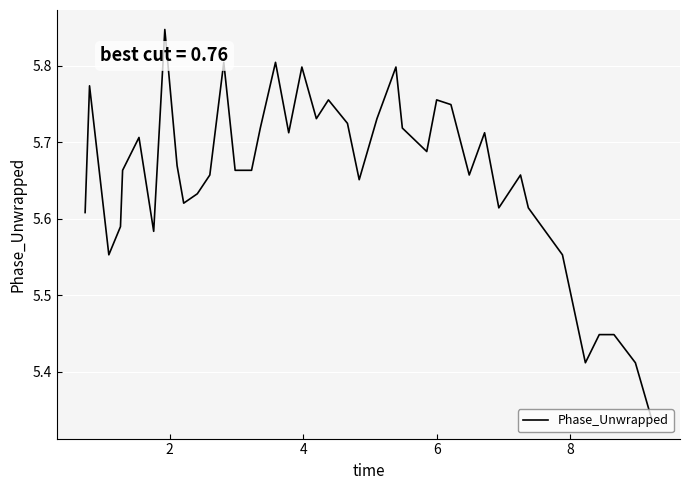

What is the difference between the maximum and minimum values?

0.5